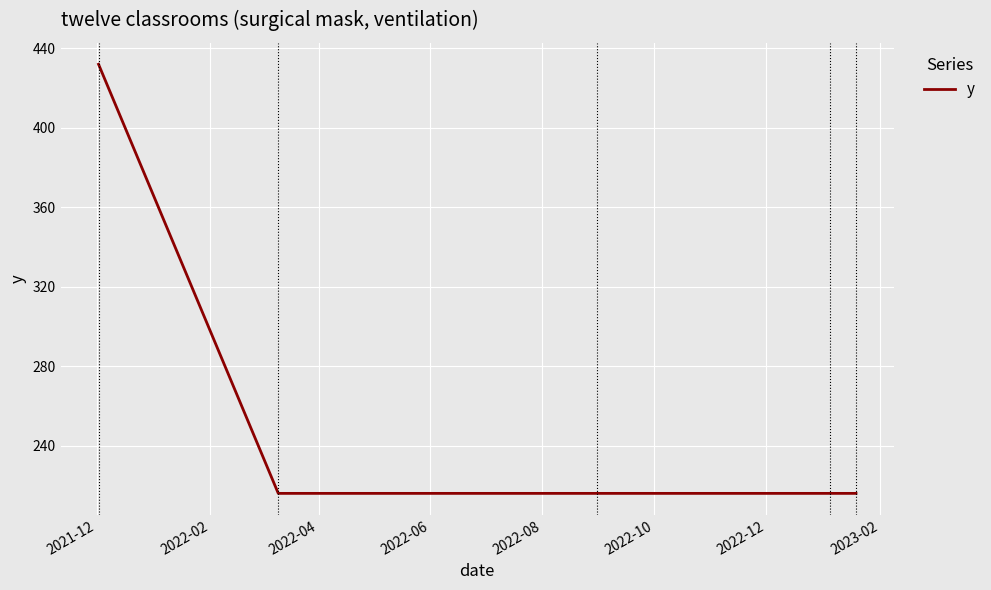

True or false: the data has more than 2 interior local peaks.

False